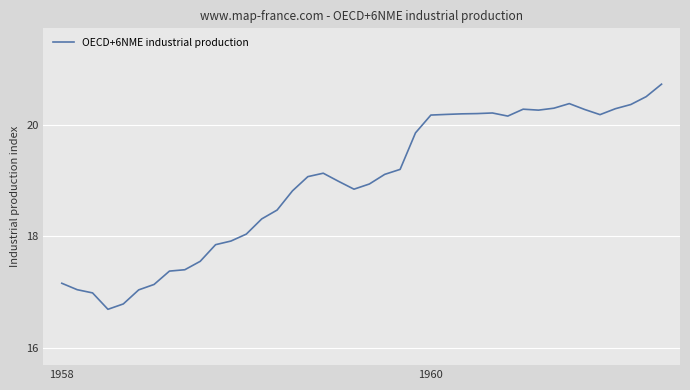

How many series are shown in this chart?

1